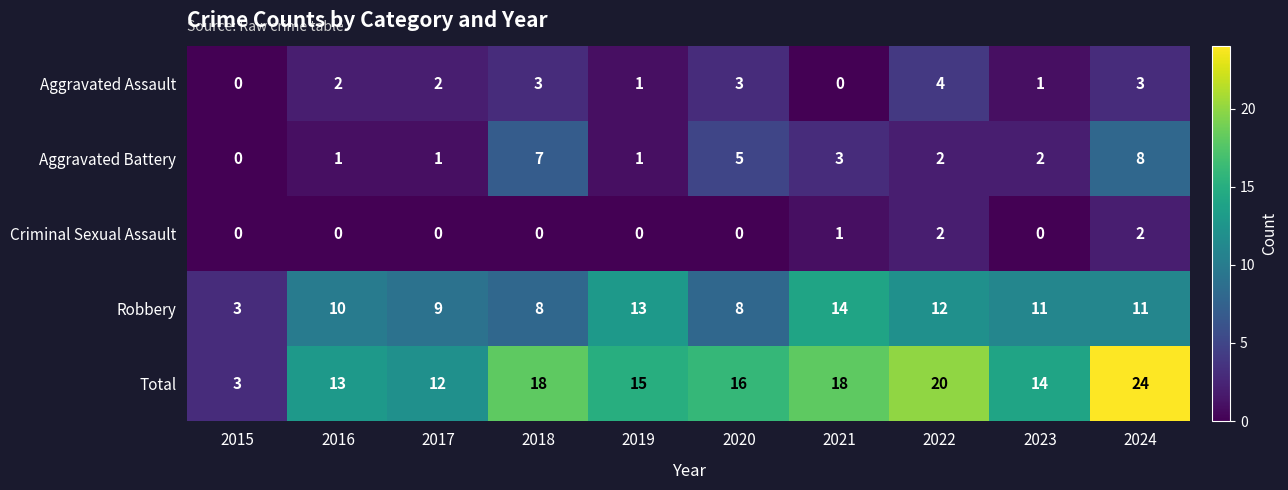

What is the difference between the maximum and minimum values in the Aggravated Battery series?

8